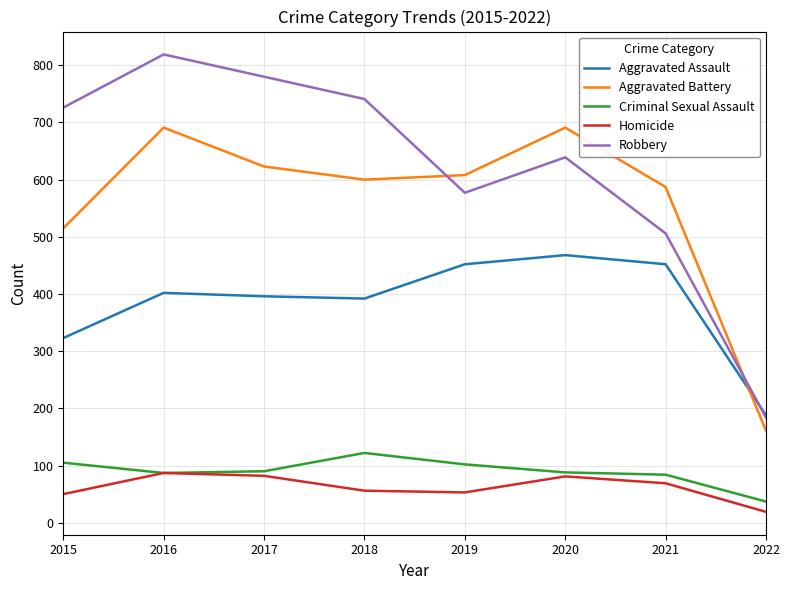

List the series in order of their peak value, lowest first.

Homicide, Criminal Sexual Assault, Aggravated Assault, Aggravated Battery, Robbery